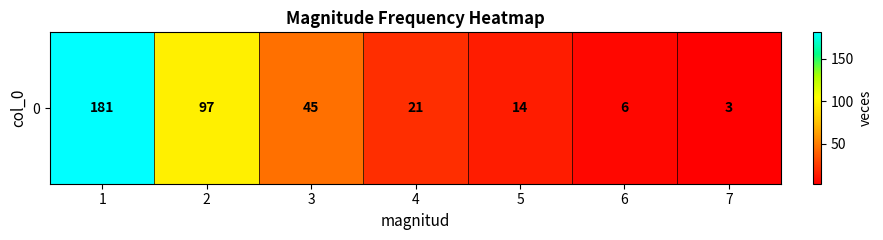

True or false: the data shows 38 at 1.

False